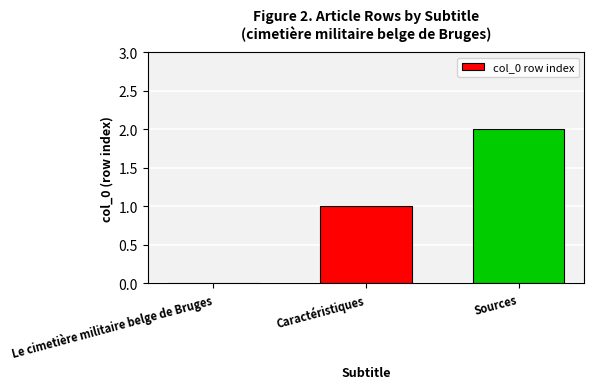

What is the sum of all values?

3